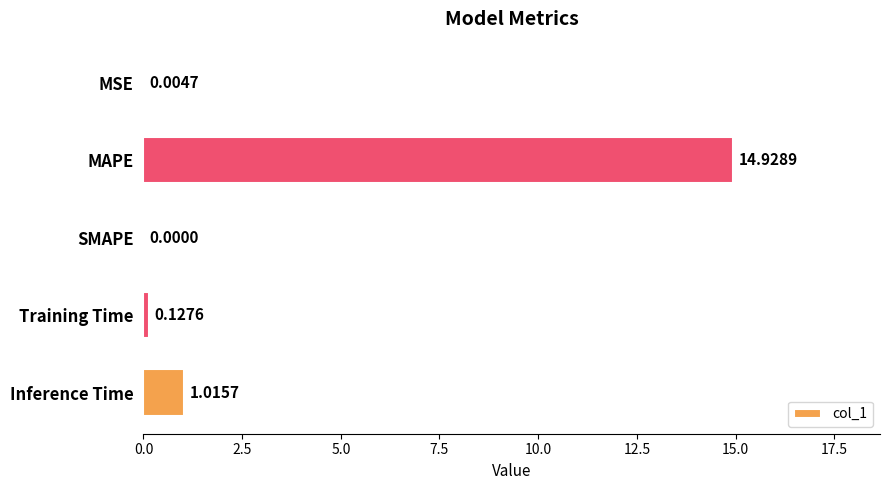

Which has a higher value, MAPE or Training Time?

MAPE